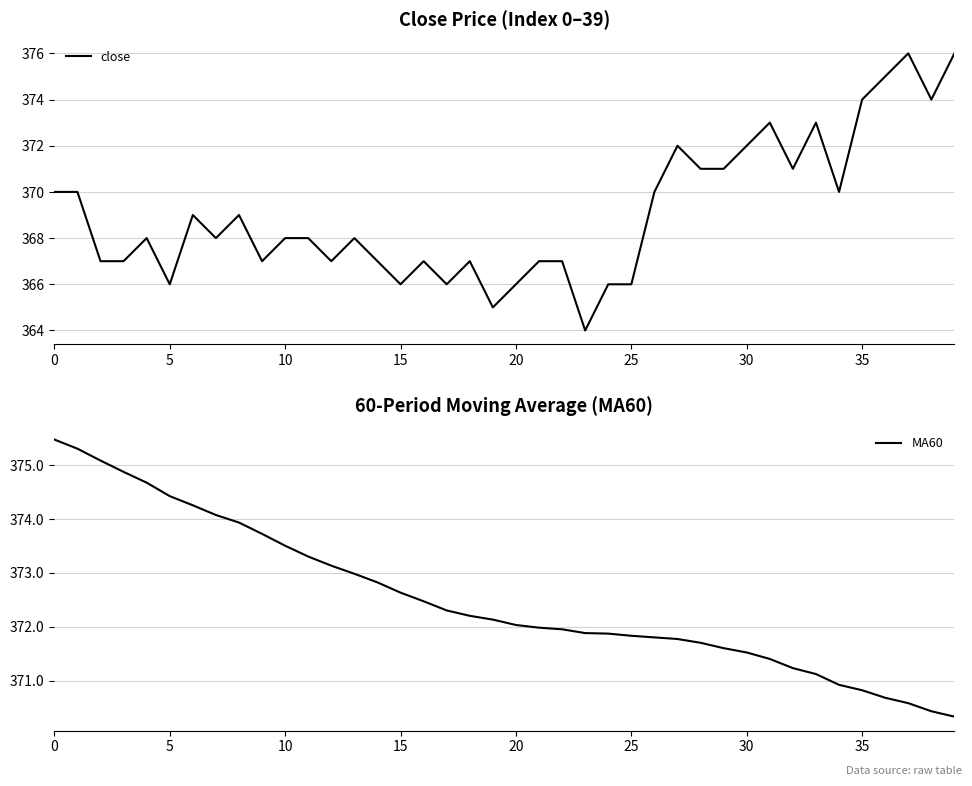

Rank the series by their average value, from lowest to highest.

close, MA60